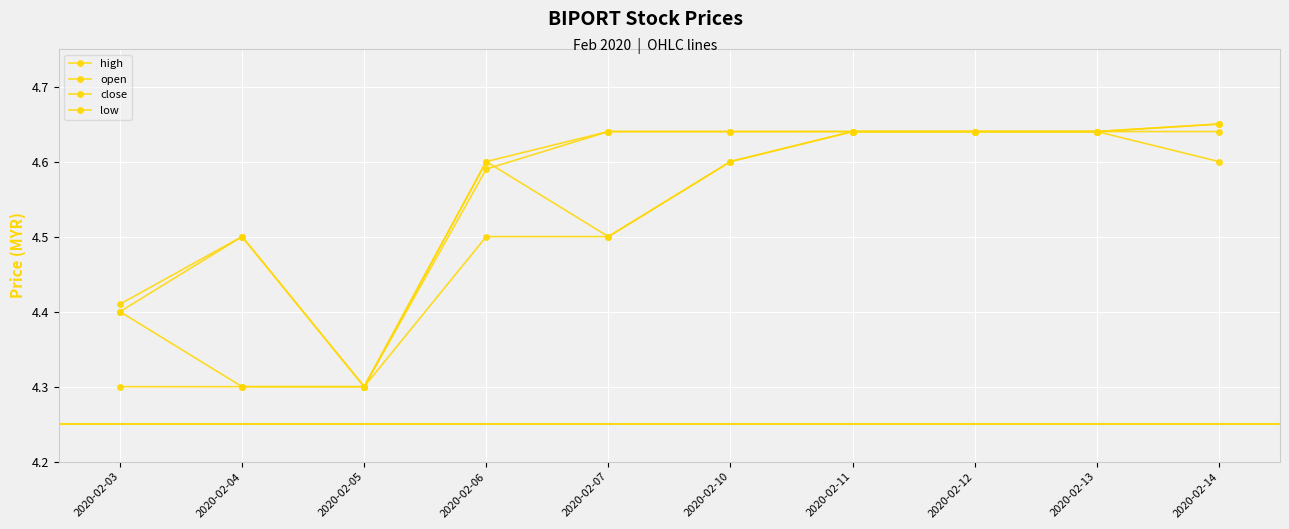

How many data points does each series have?

10